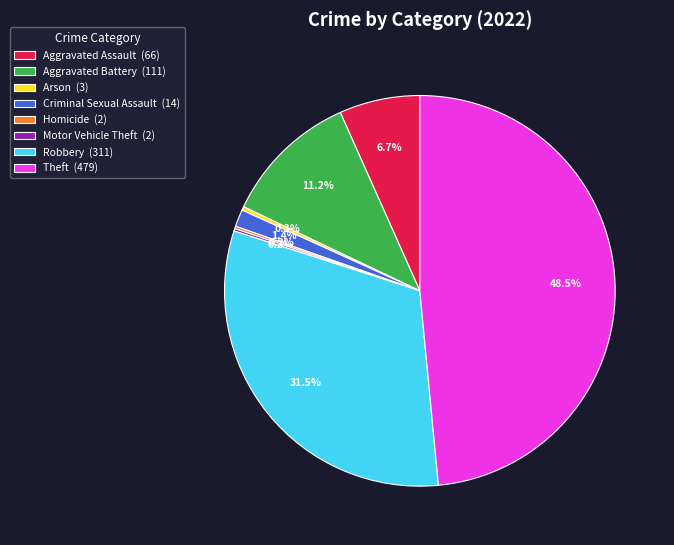

What portion of the pie excludes Aggravated Battery (111)?

88.8%